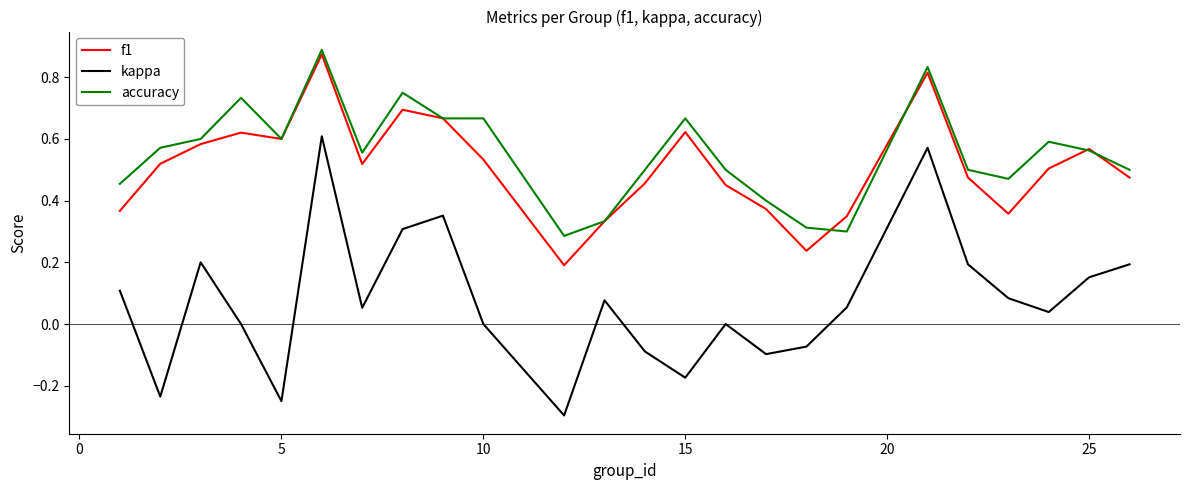

True or false: kappa and f1 intersect in this chart.

False